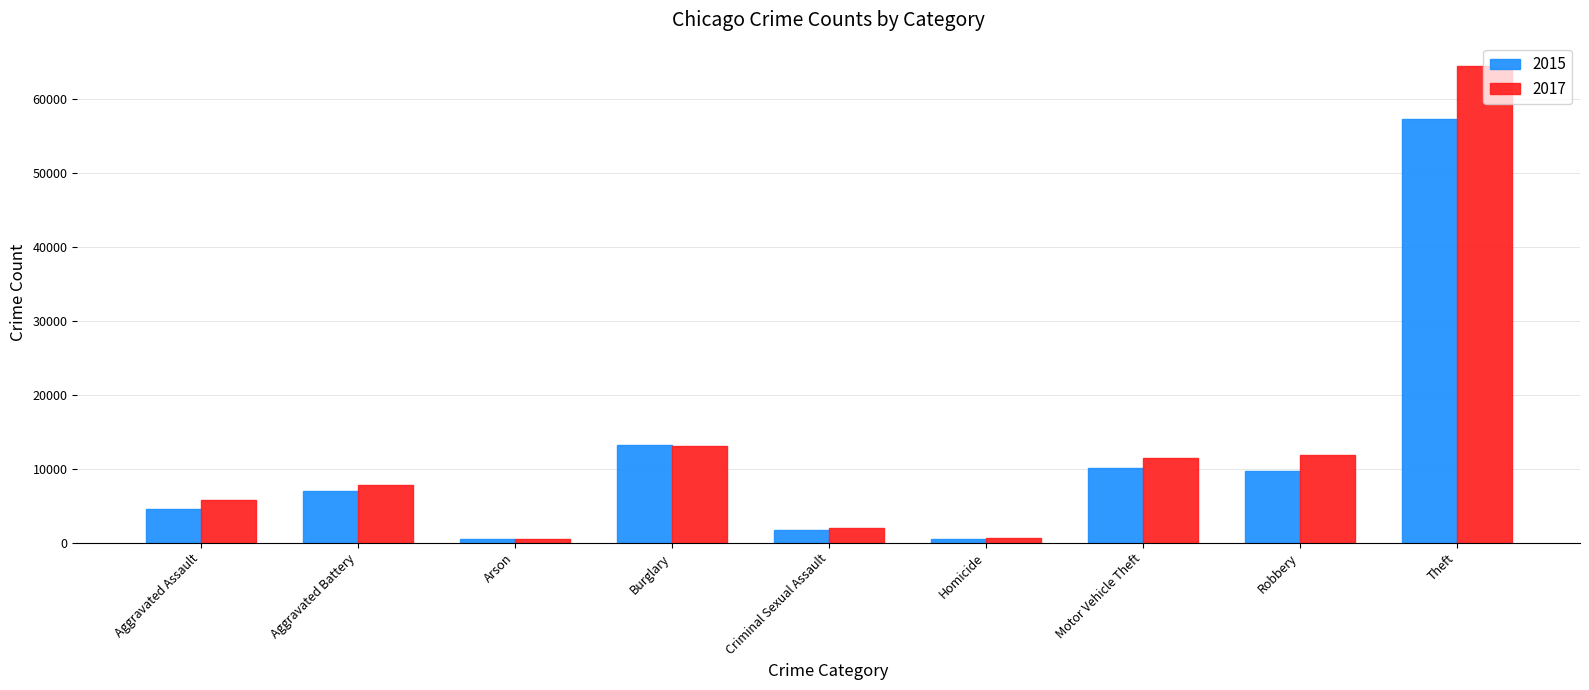

Which series changed the most between Aggravated Battery and Homicide?

2017